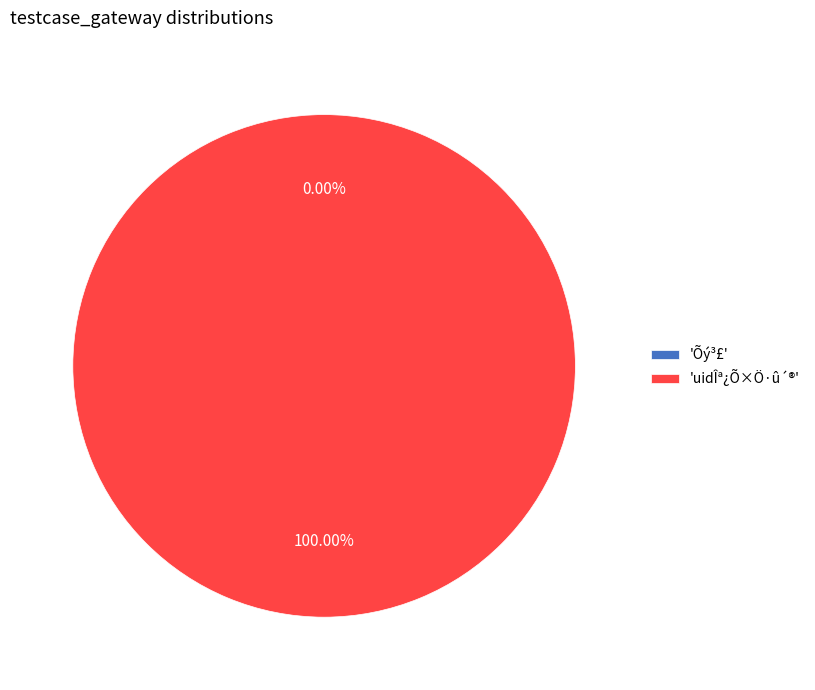

The Õý³£ slice represents 0% of the pie. True or false?

True